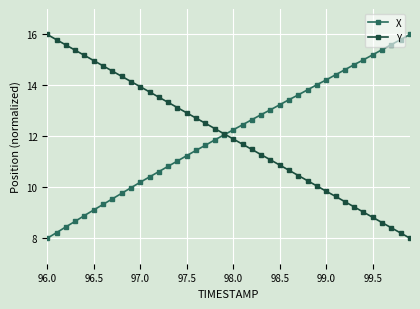

Does the chart display data point markers on the line(s)?

Yes